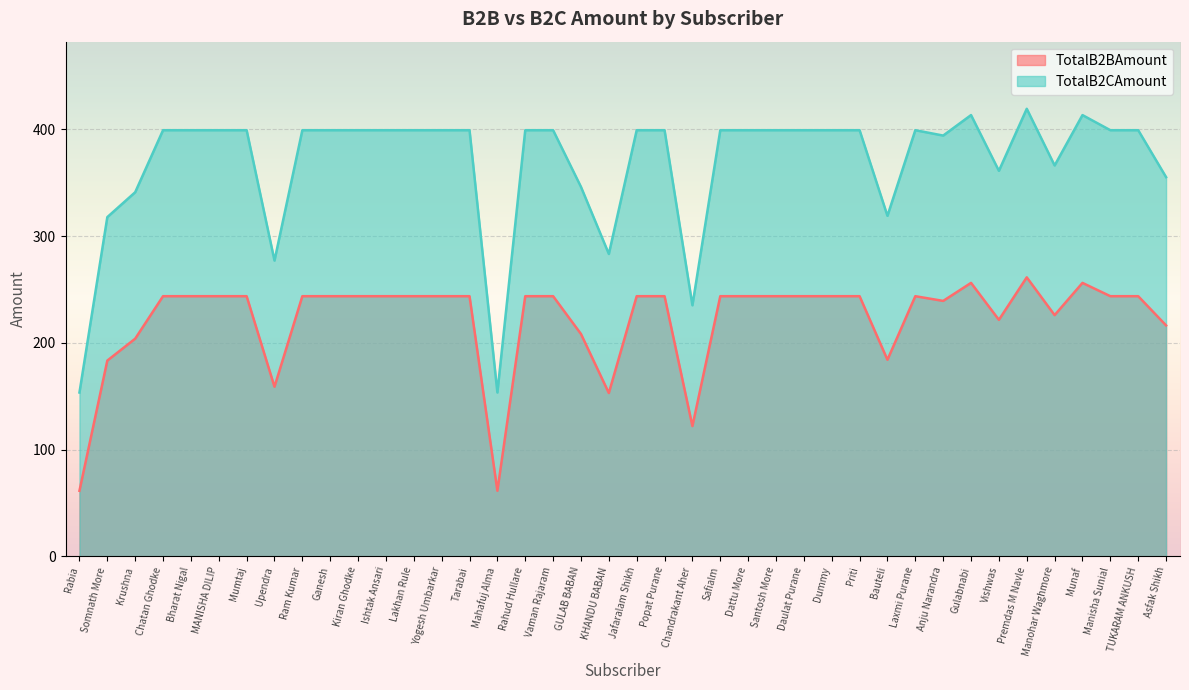

Which series has the largest range (max minus min)?

TotalB2CAmount